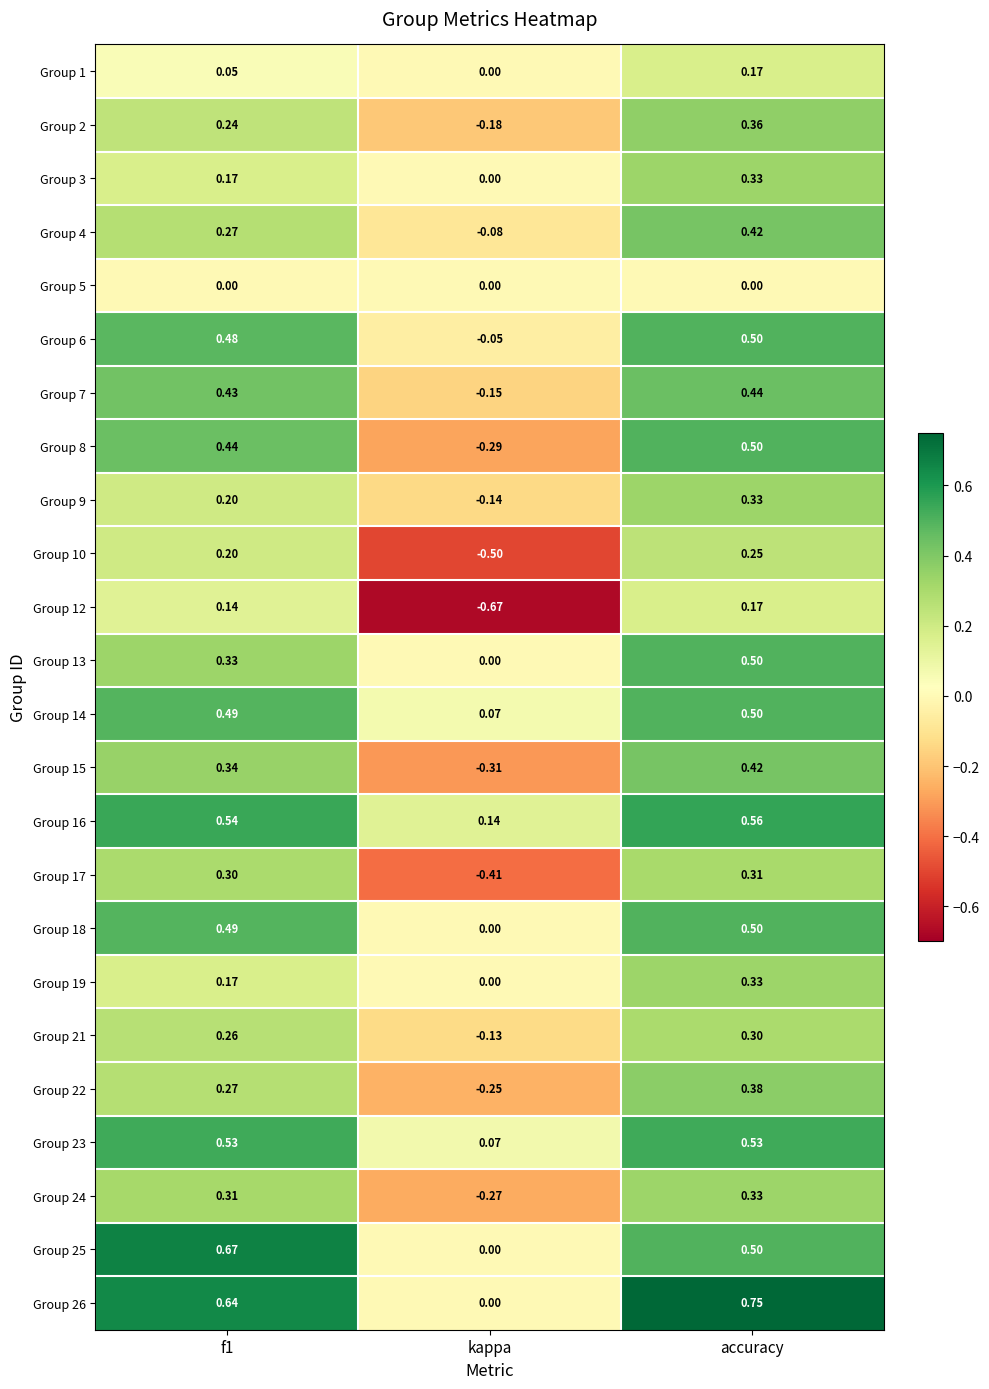

At which category is the sum across all series the highest?

accuracy